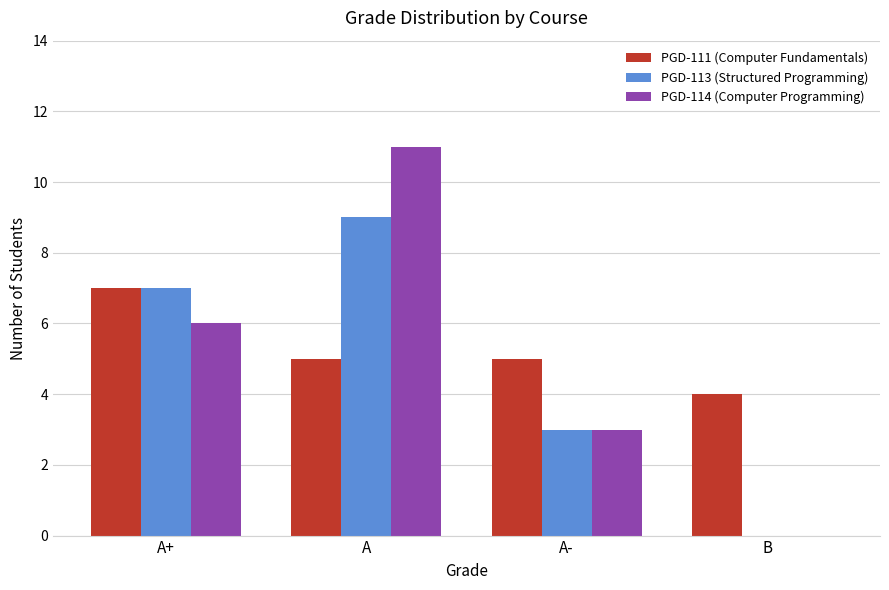

What is the sum of all PGD-114 (Computer Programming) values?

20